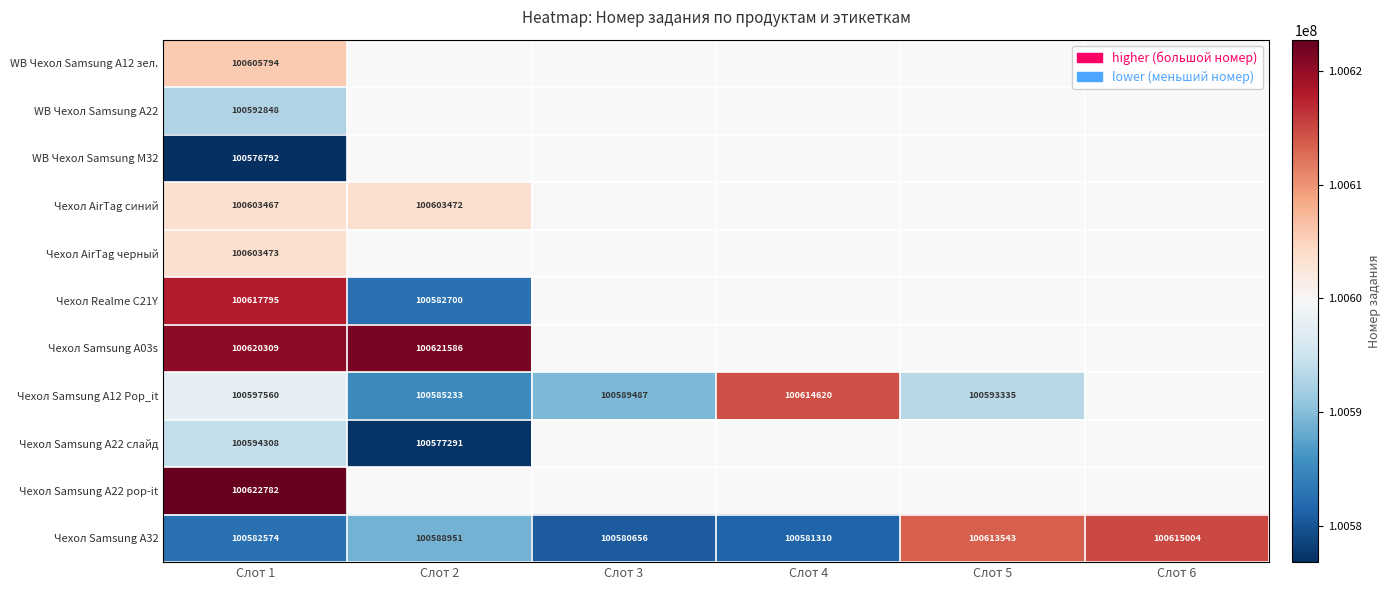

Where is Чехол Samsung A32 nearest to the value 100597830?

Слот 2